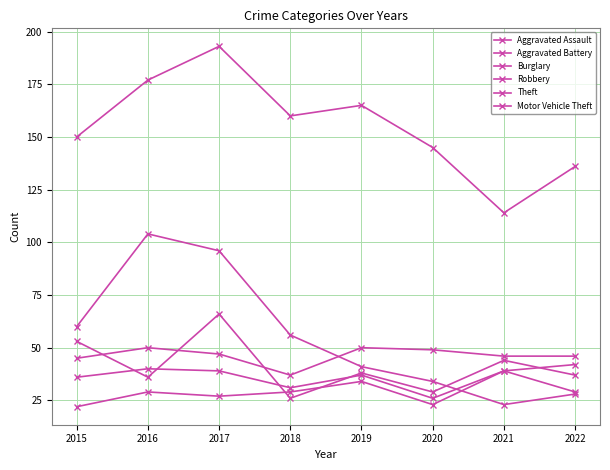

How many data points in Motor Vehicle Theft are less than 39?

4